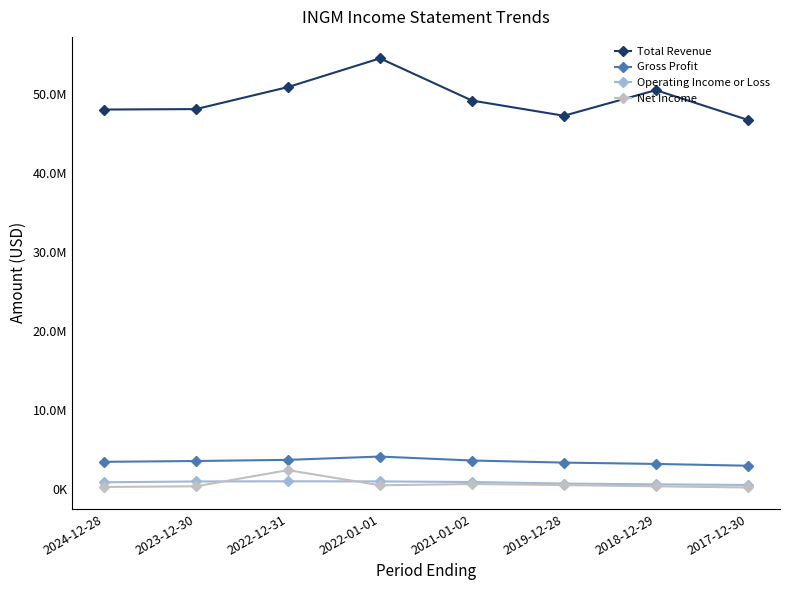

The Total Revenue series shows 32798922 at 2019-12-28. True or false?

False